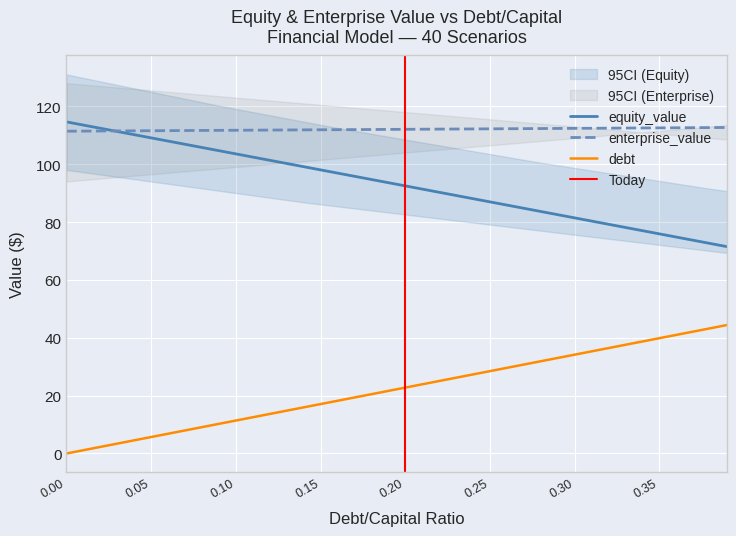

True or false: debt and enterprise_value intersect in this chart.

False